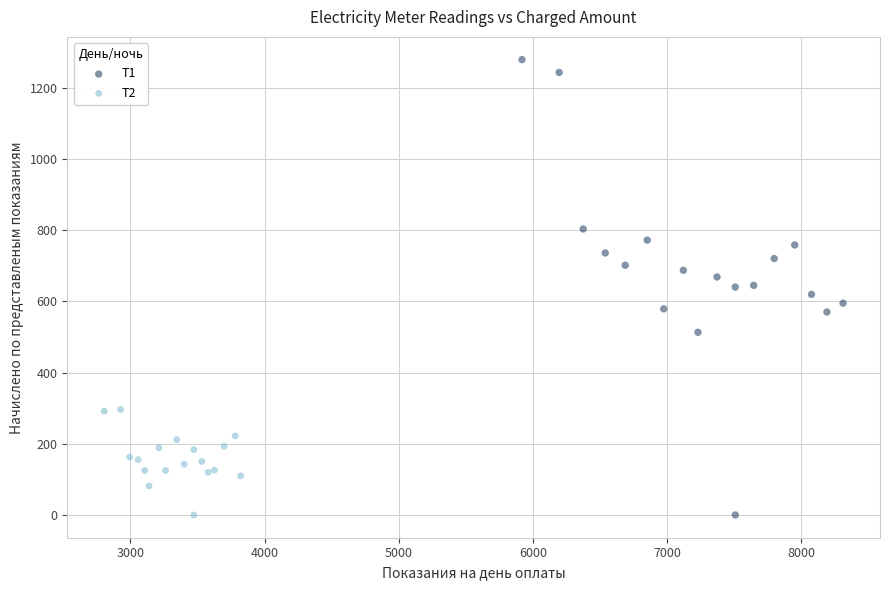

Which series has the widest spread of Y values?

T1